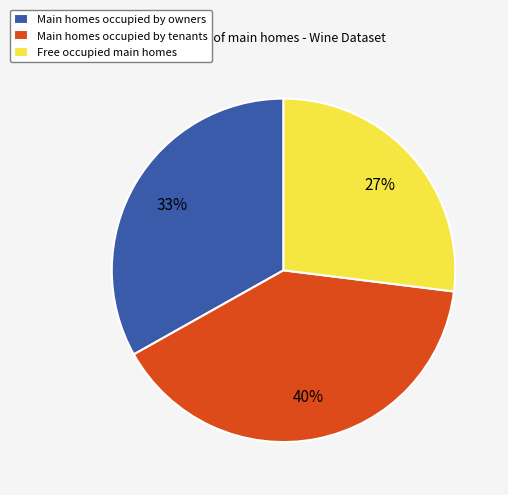

Is there a majority slice in this chart?

No